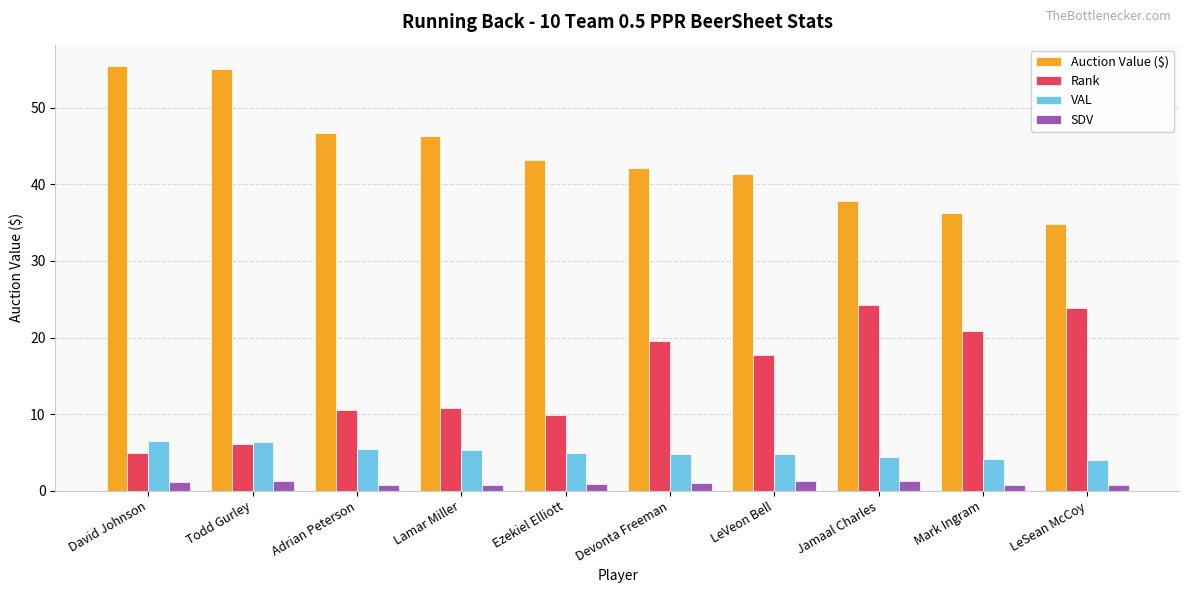

At how many categories does at least one series exceed 2?

10